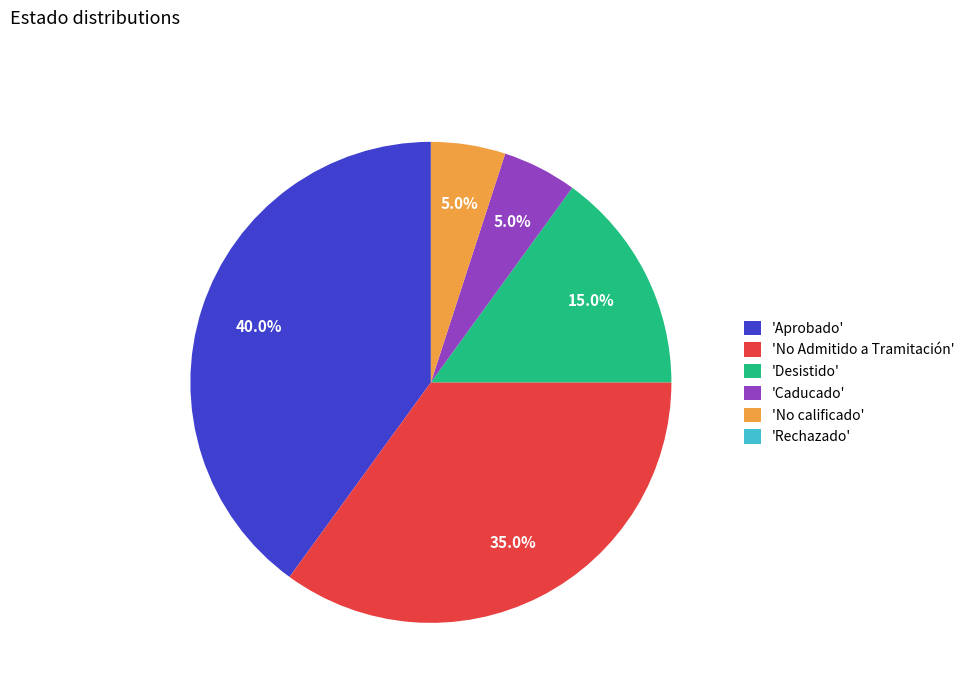

What is the largest slice in the pie chart?

'Aprobado'